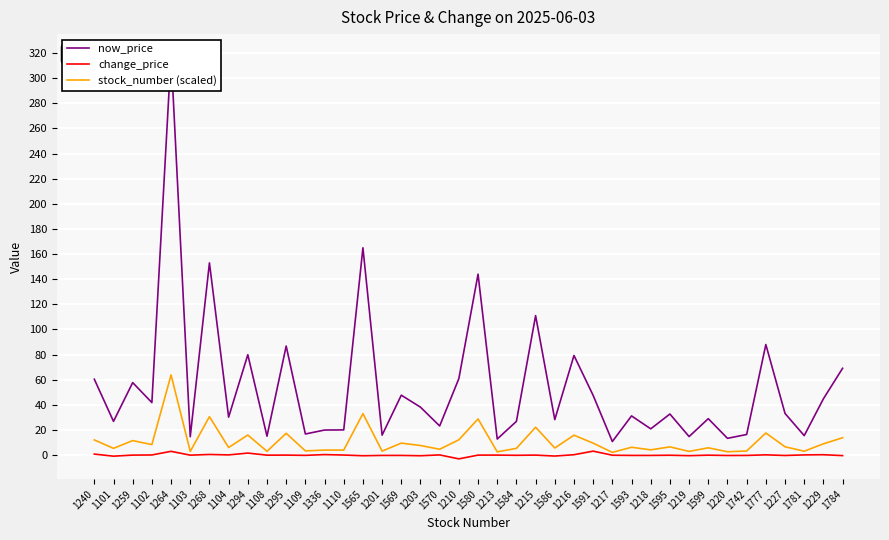

Which series has the largest total across all categories?

now_price